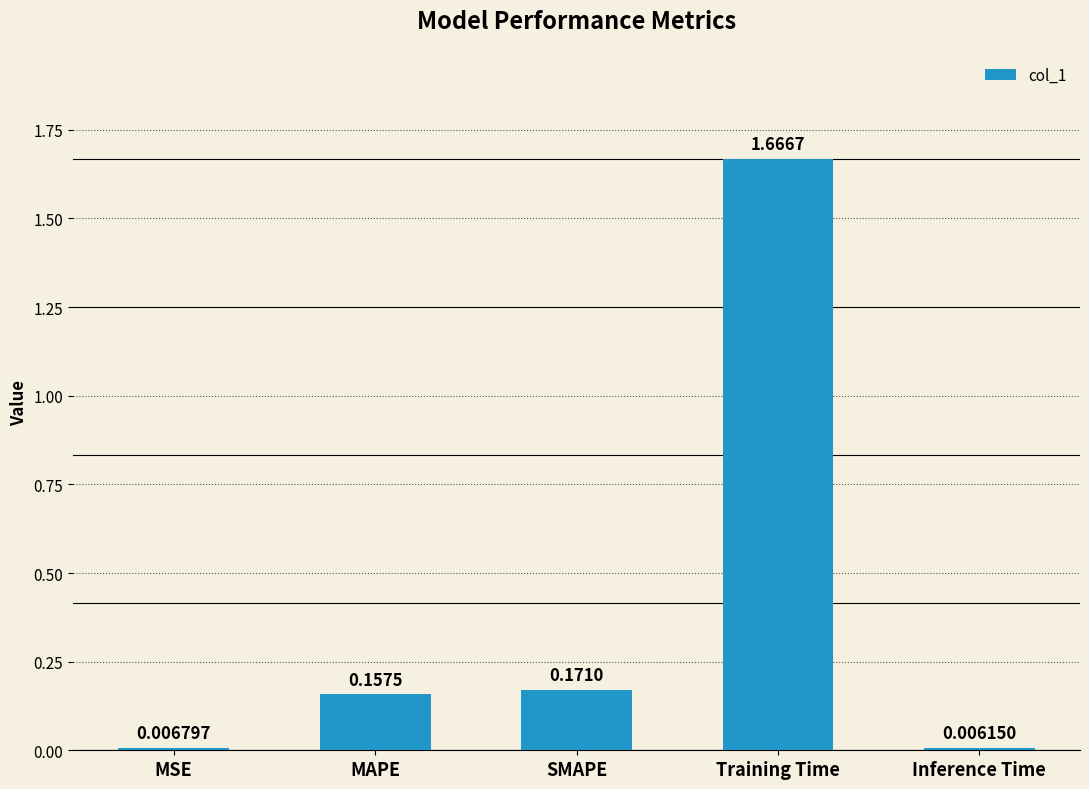

Between MAPE and Inference Time, which is larger?

MAPE